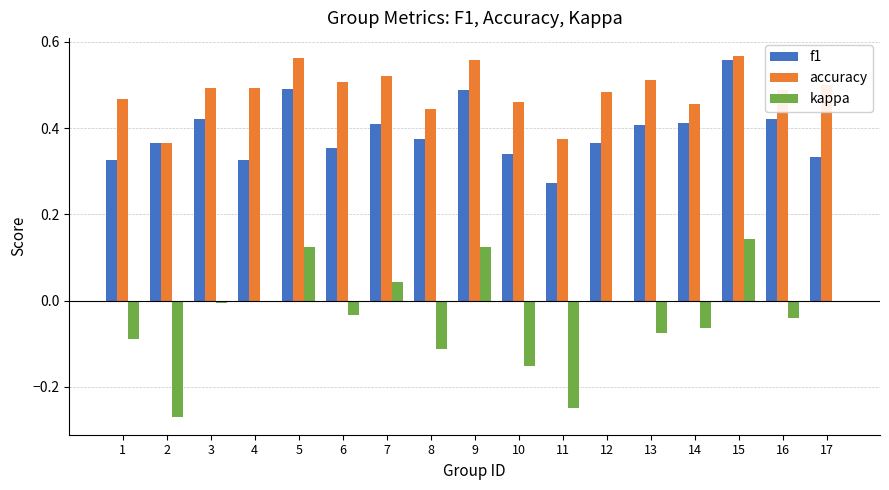

How many series are shown in this chart?

3